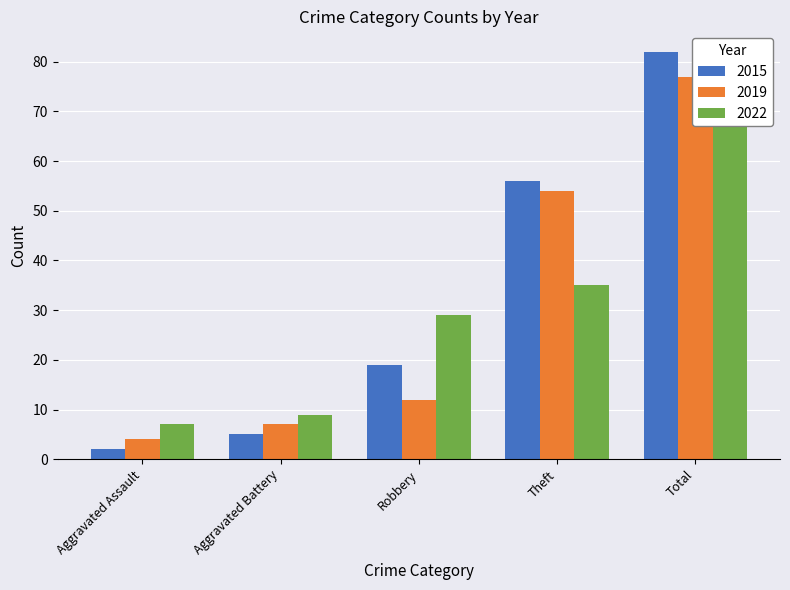

What is the difference between the 2022 values at Robbery and Total?

53